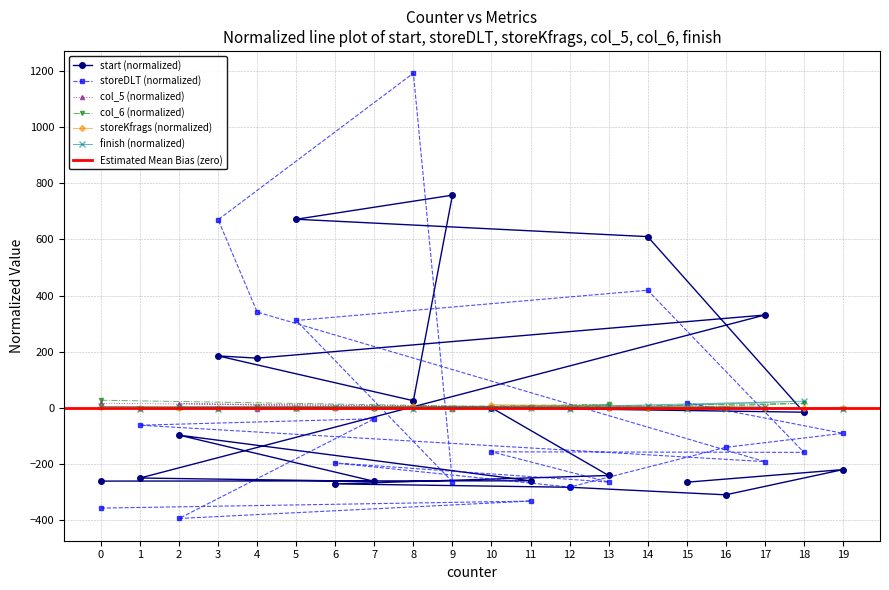

How many values in finish are below zero?

11